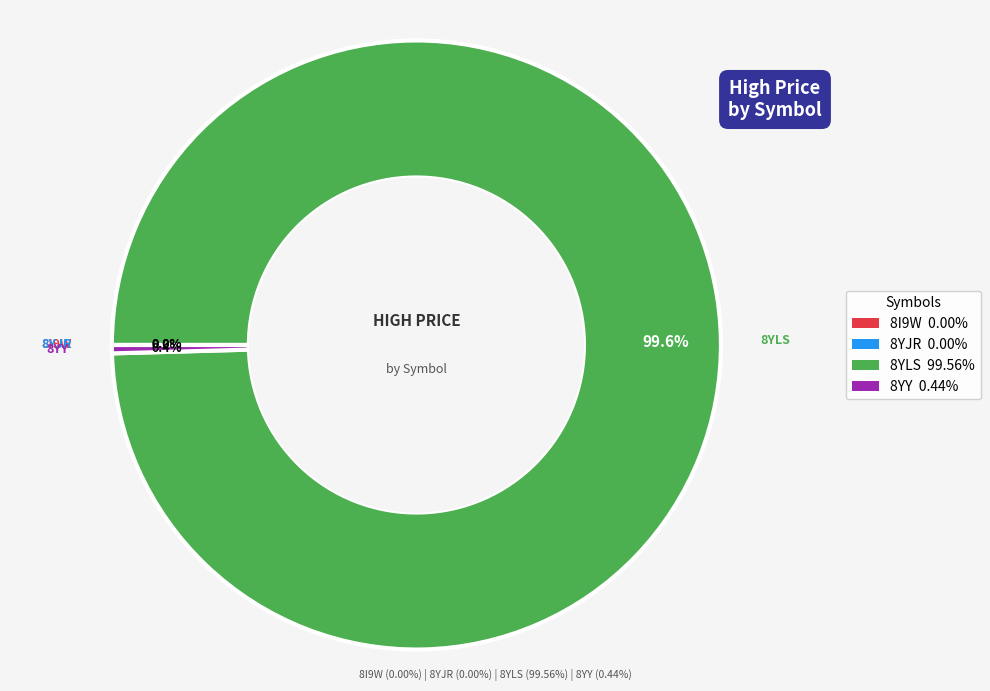

Does any single category account for the majority?

Yes